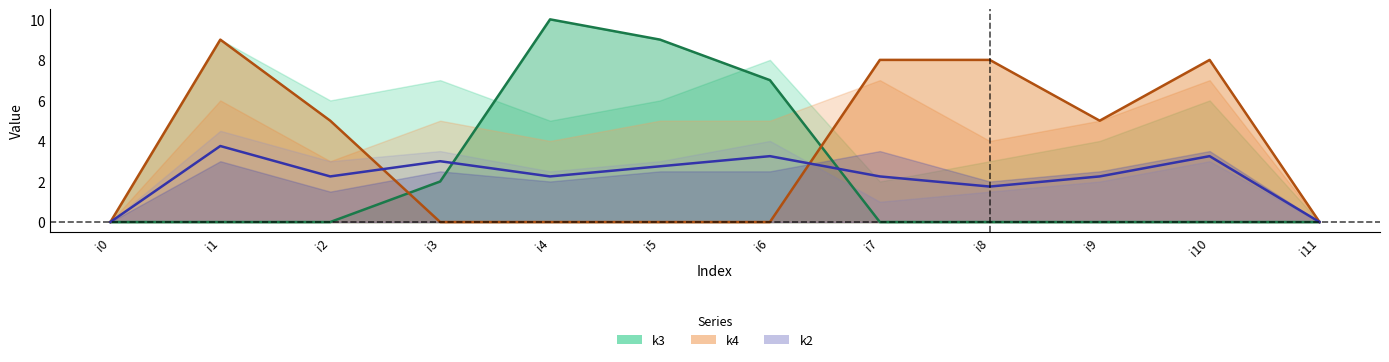

What is the difference between the maximum and minimum values in the k2 series?

3.8